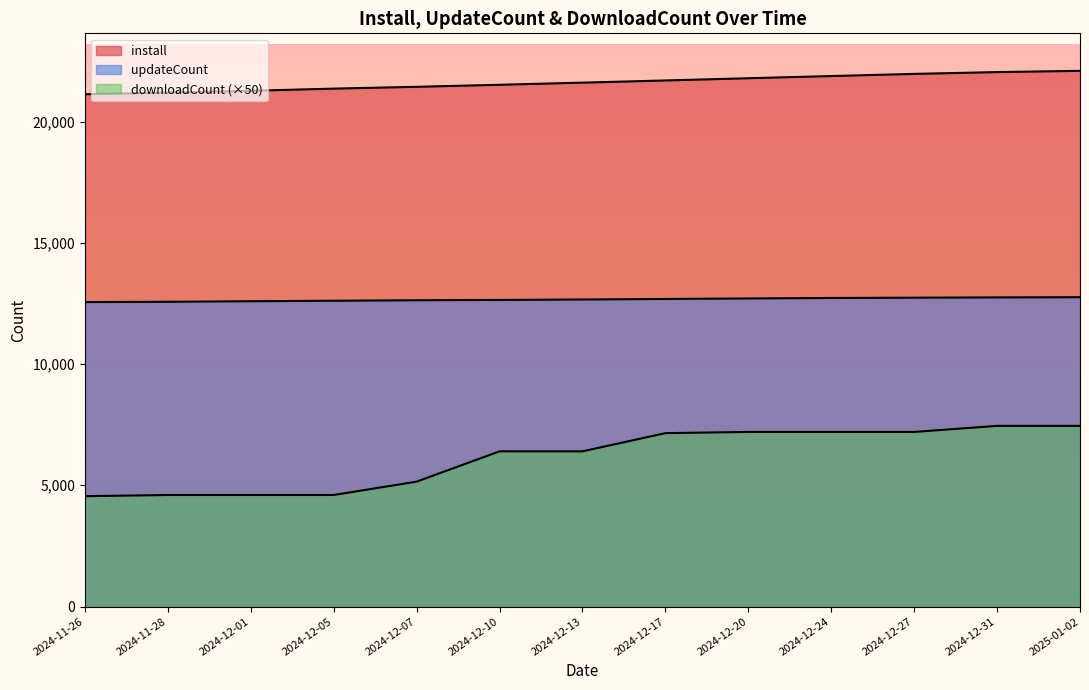

What position from the right is 2024-12-05?

10